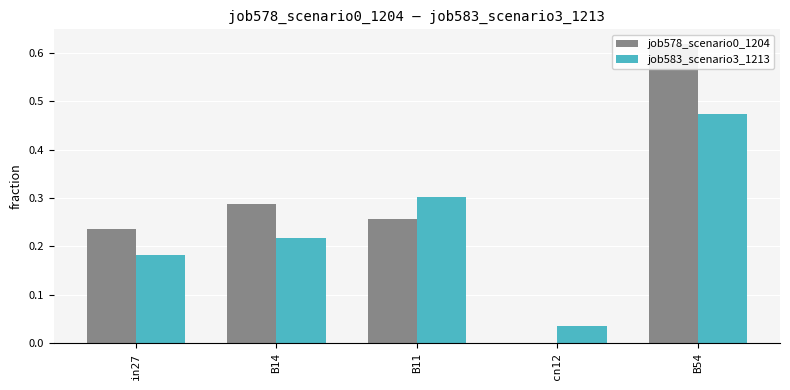

What is the sum of the job583_scenario3_1213 values at cn12 and B54?

0.5